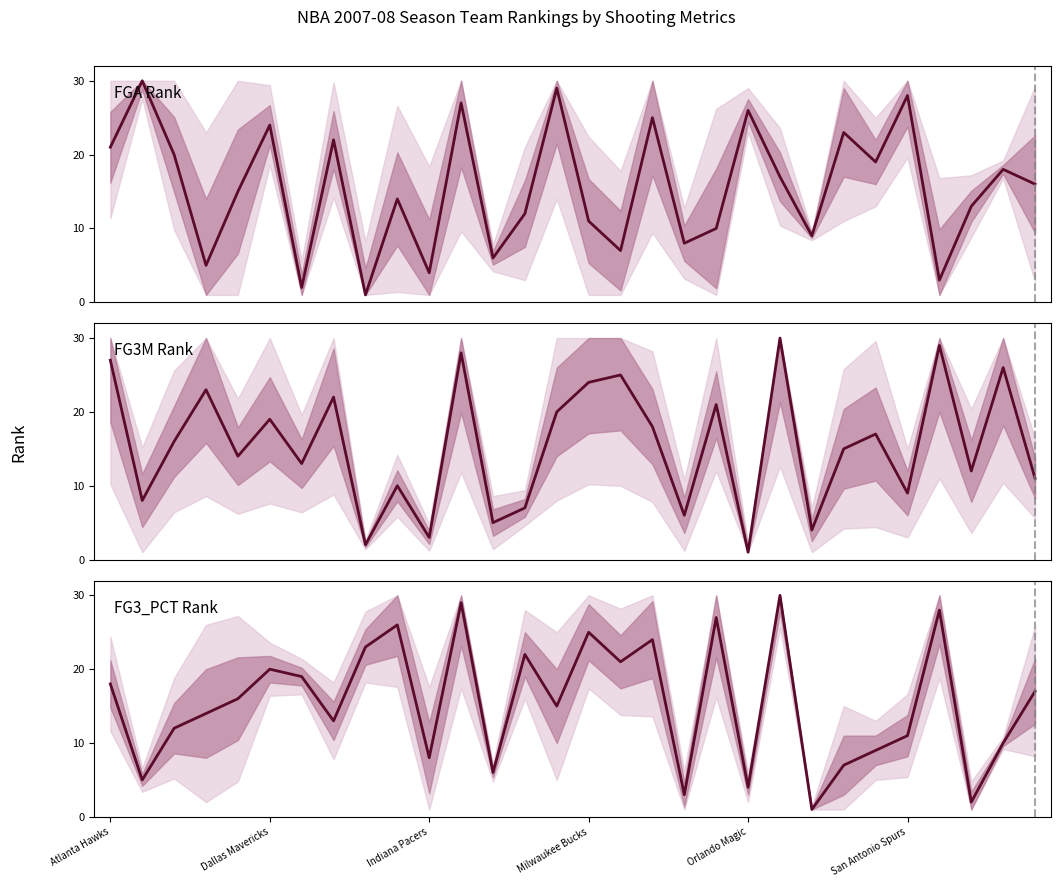

At how many categories does at least one series exceed 18?

23